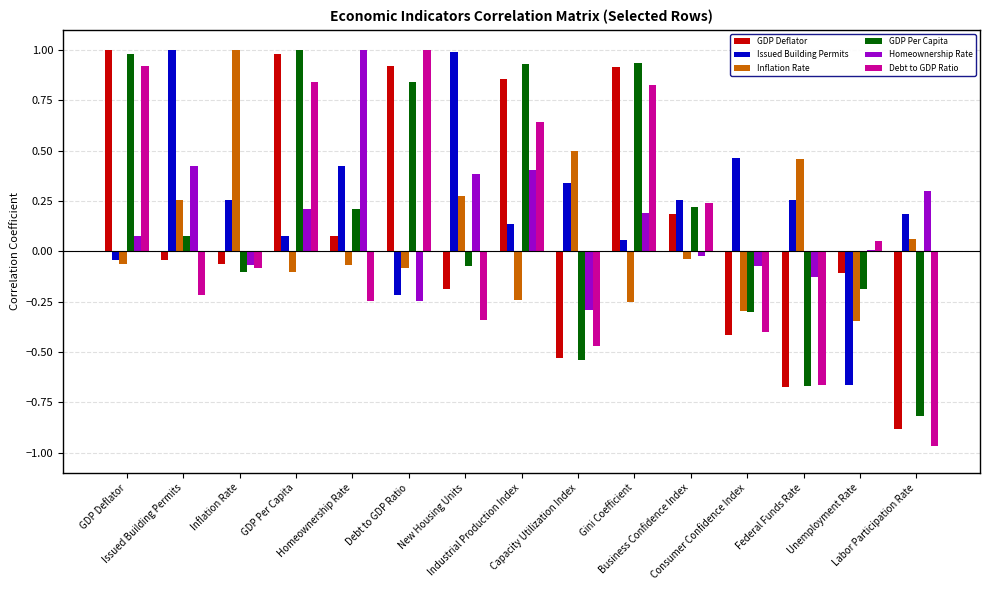

True or false: Homeownership Rate has a value of -0.0 at Business Confidence Index.

True